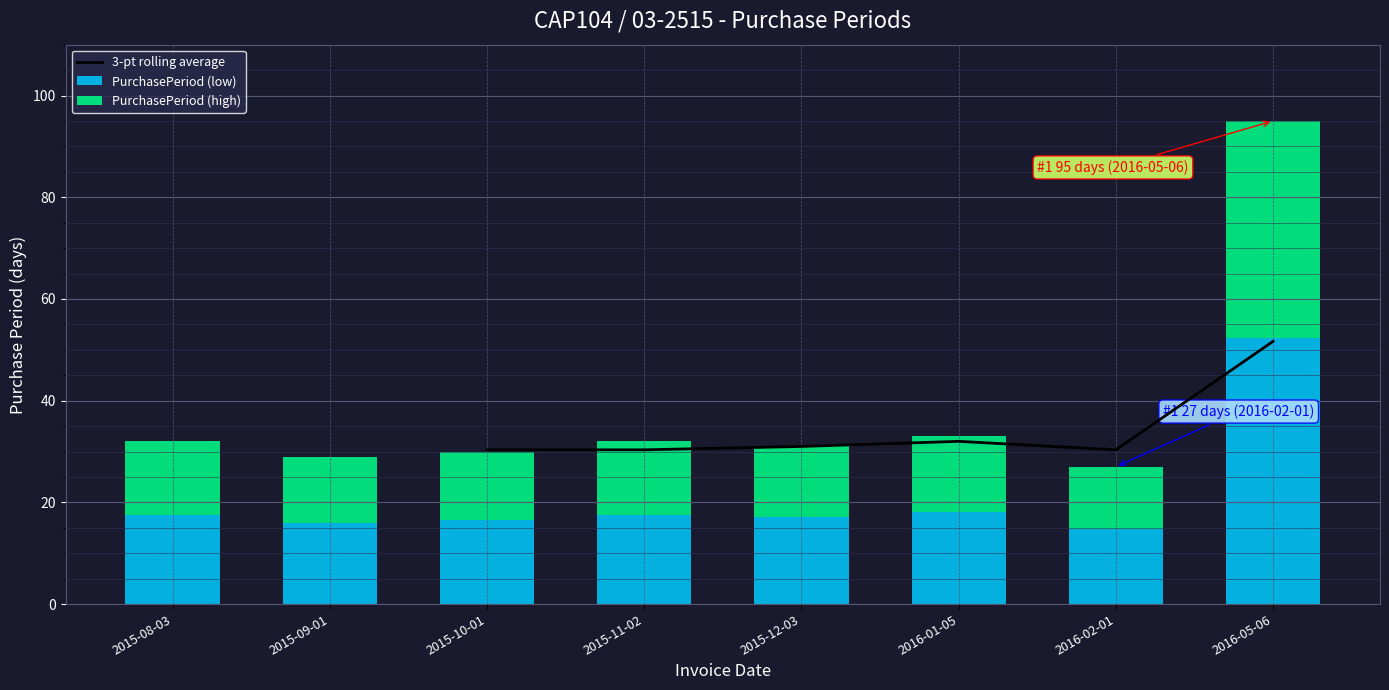

Reading left to right, transcribe all the data shown in this chart.

30.3	30.3	31.0	32.0	30.3	51.7